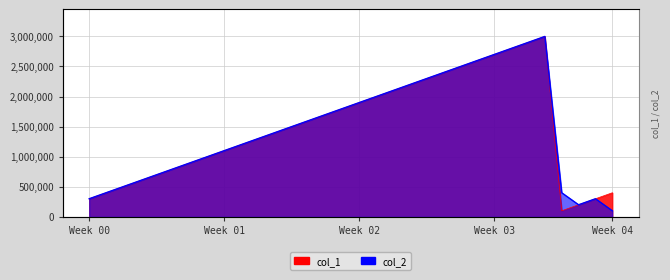

Rank the categories by col_1 value from highest to lowest.

31, 30, 29, 28, 27, 26, 25, 24, 23, 22, 21, 20, 19, 18, 17, 16, 15, 14, 13, 12, 11, 10, 9, 8, 7, 6, 35, 5, 34, 4, 33, 32